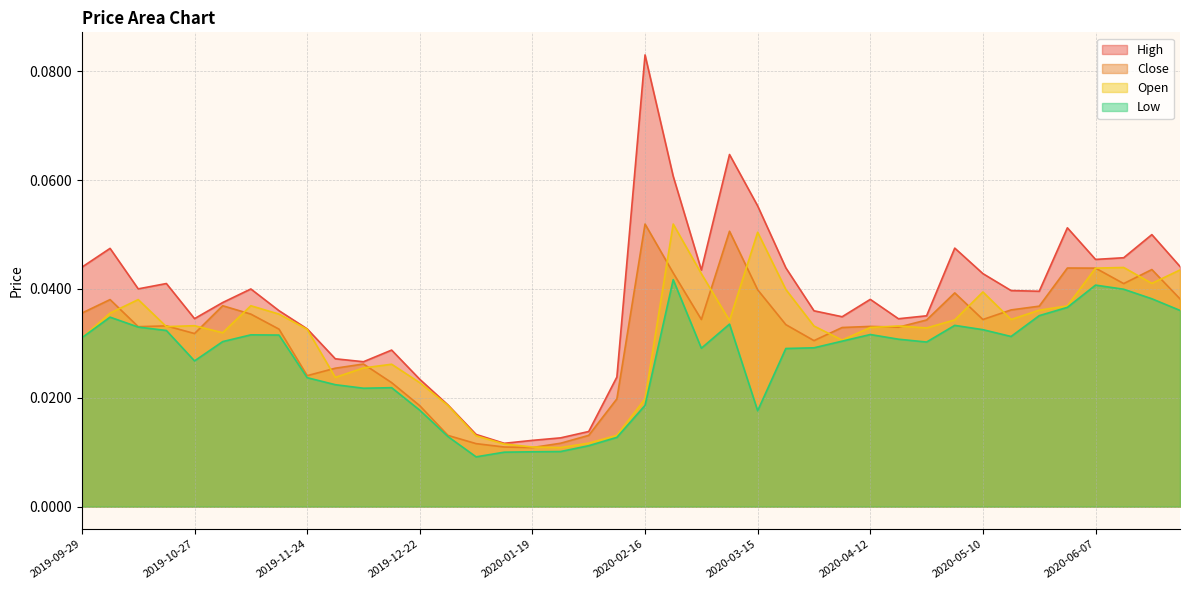

What is the difference between the maximum and minimum values in the High series?

0.1